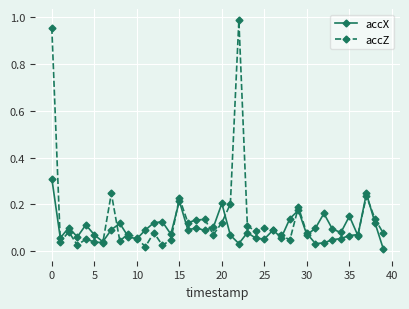

Rank the series by their maximum value, from highest to lowest.

accZ, accX